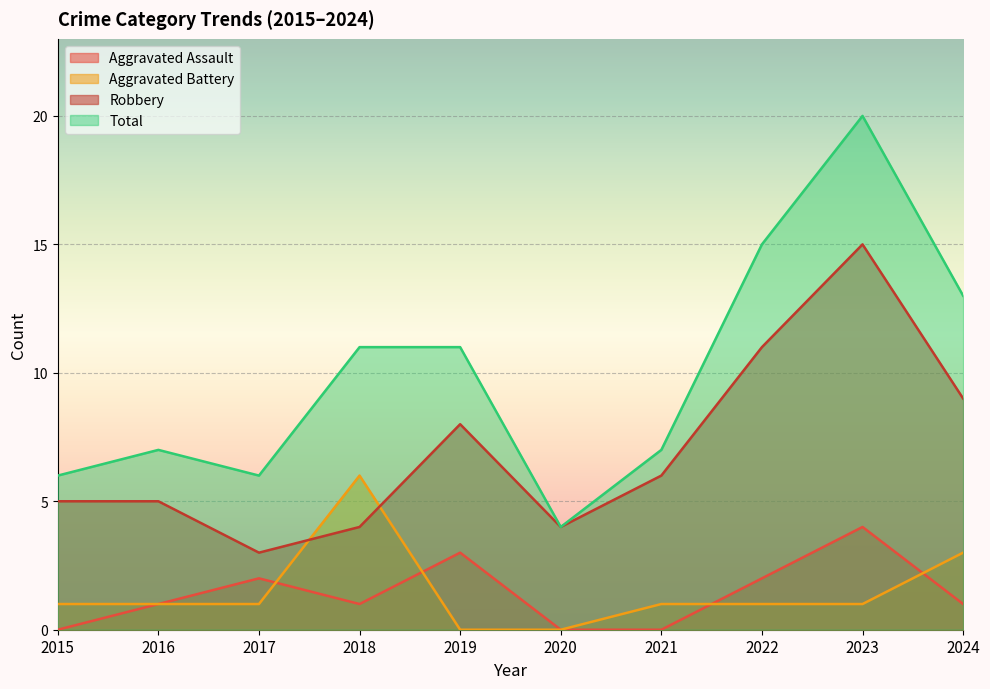

Reading left to right, list all the values displayed in this chart.

Aggravated Assault: 0	1	2	1	3	0	0	2	4	1
Aggravated Battery: 1	1	1	6	0	0	1	1	1	3
Robbery: 5	5	3	4	8	4	6	11	15	9
Total: 6	7	6	11	11	4	7	15	20	13